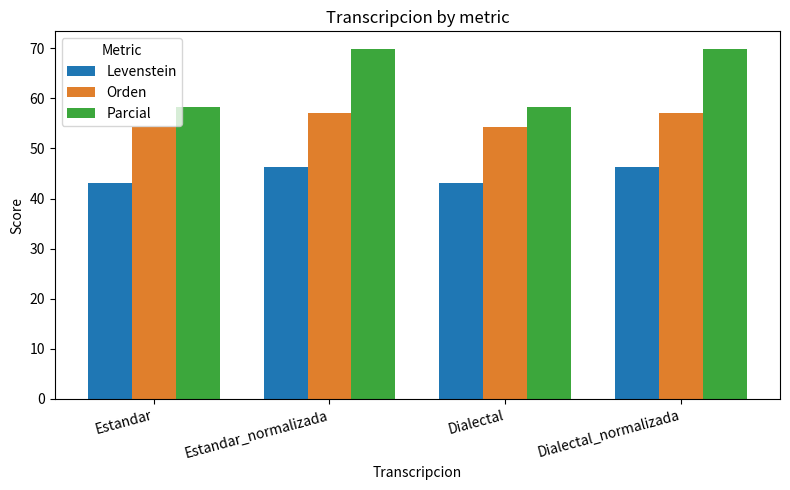

Is the value of Parcial at Estandar_normalizada greater than the value of Levenstein at Estandar_normalizada?

Yes